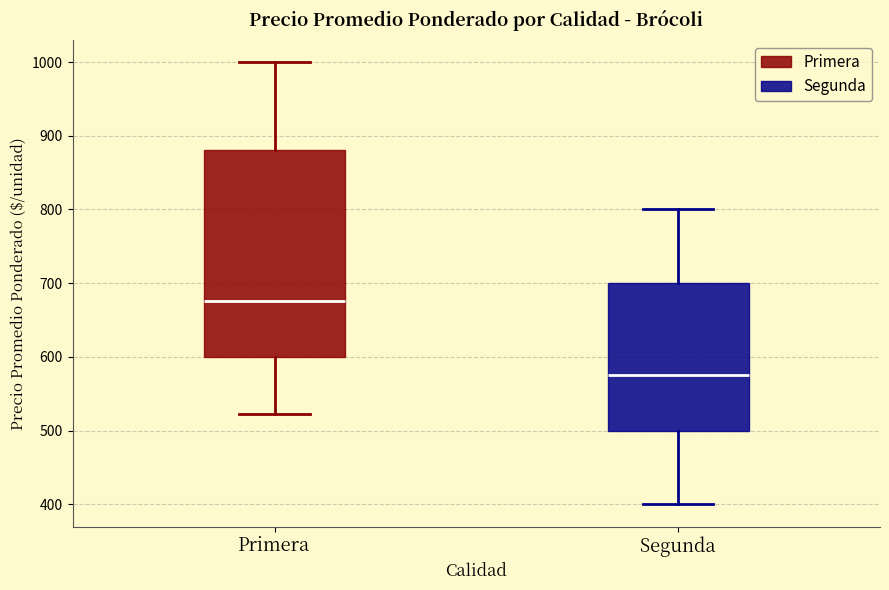

Reading left to right, read every box against the y-axis: the position of its median line, the range the box covers, and the ends of its whiskers. The values are not printed on the chart, so give them approximately, as read against the axis.

Primera: median 680, box 600 to 880, whiskers 520 to 1000
Segunda: median 580, box 500 to 700, whiskers 400 to 800